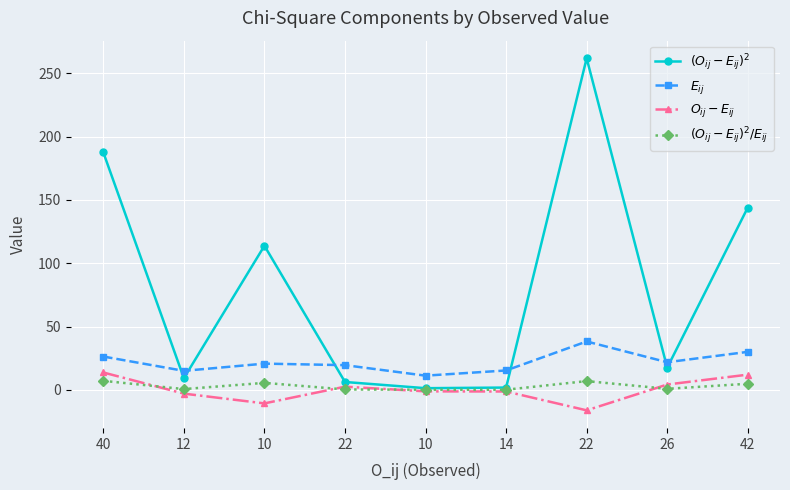

Is this an area chart (filled region under the line)?

No